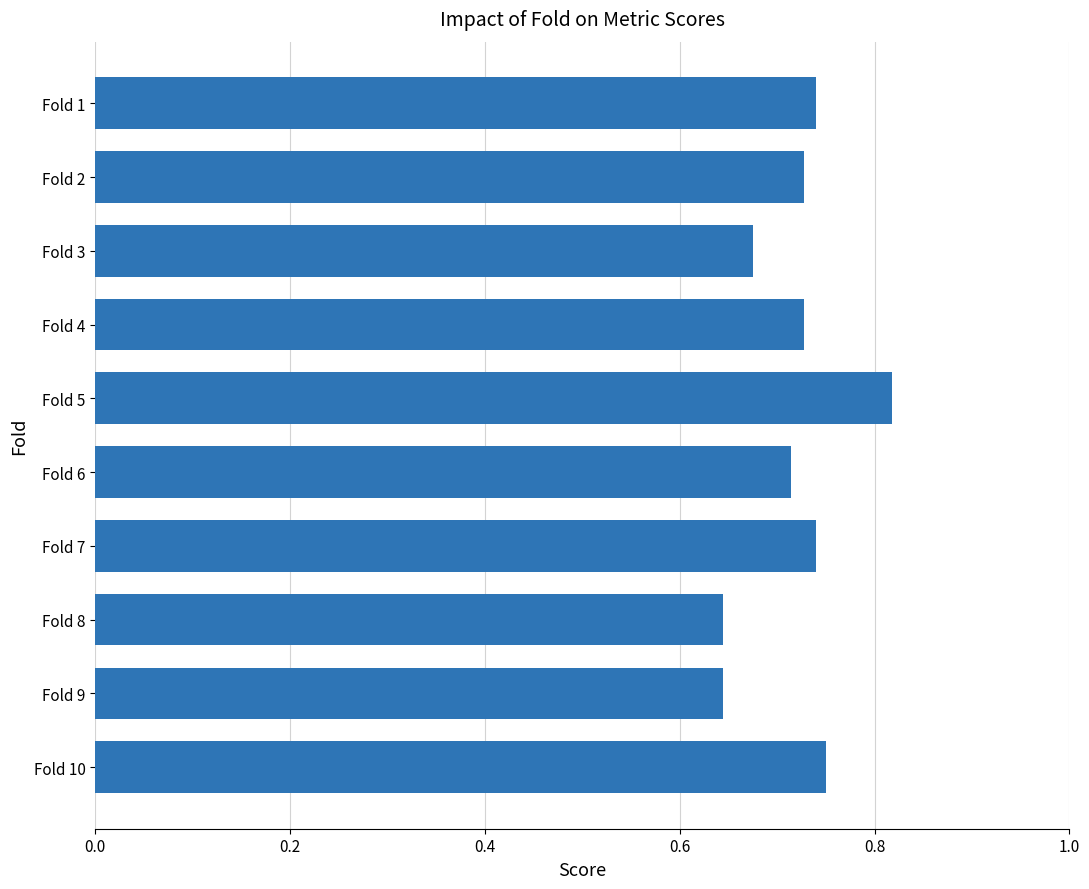

Is it true that the value at Fold 5 is 0.4?

False